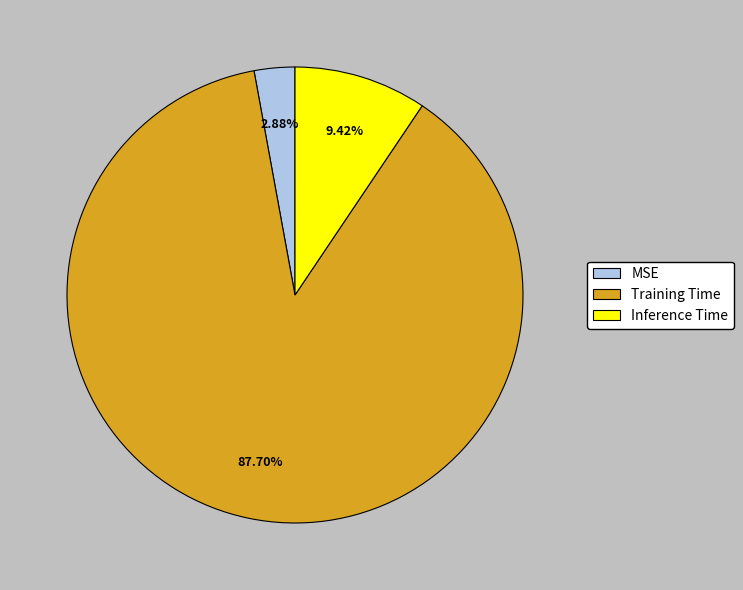

Rank the categories by value from lowest to highest.

MSE, Inference Time, Training Time